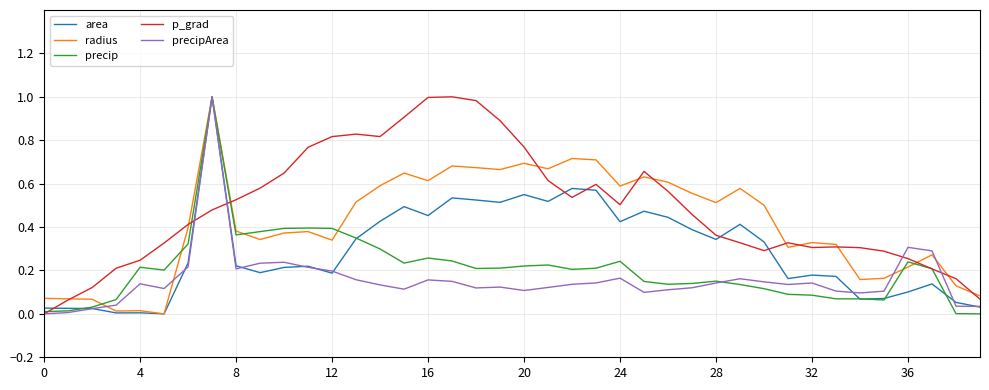

True or false: p_grad and area cross at least once.

True